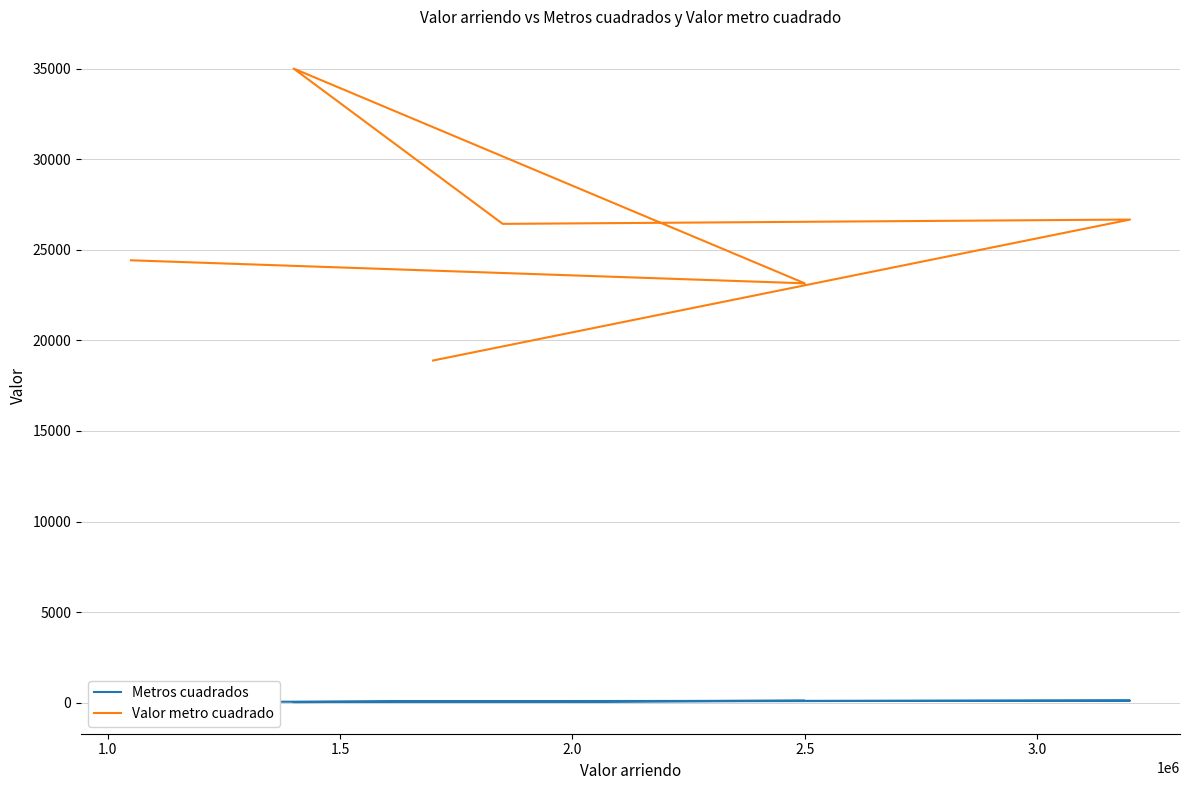

Is it true that Metros cuadrados equals 27.0 at 0.5?

False